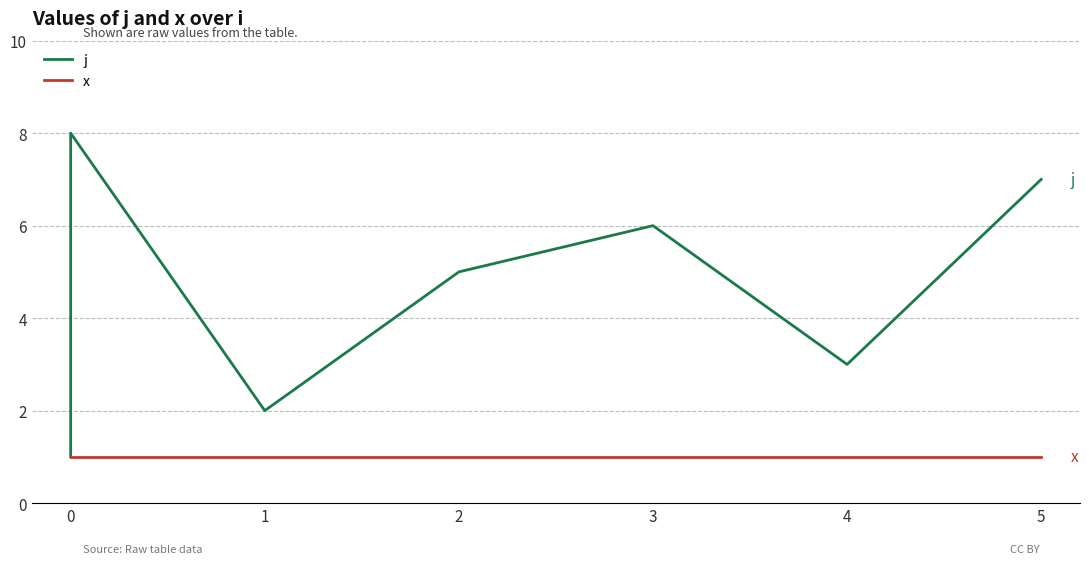

What is the average value of the x series?

1